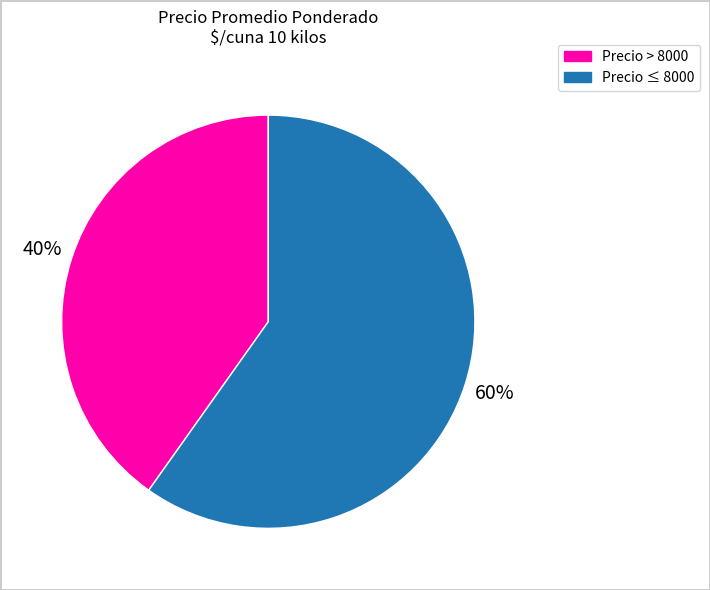

Does any single category account for the majority?

Yes